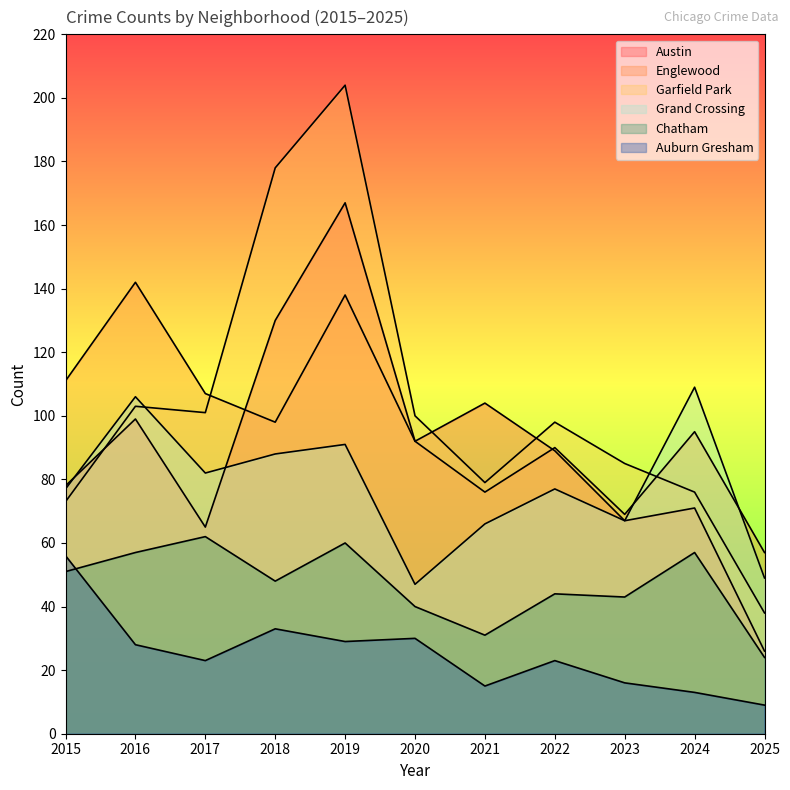

The Austin series shows 38 at 2015. True or false?

False